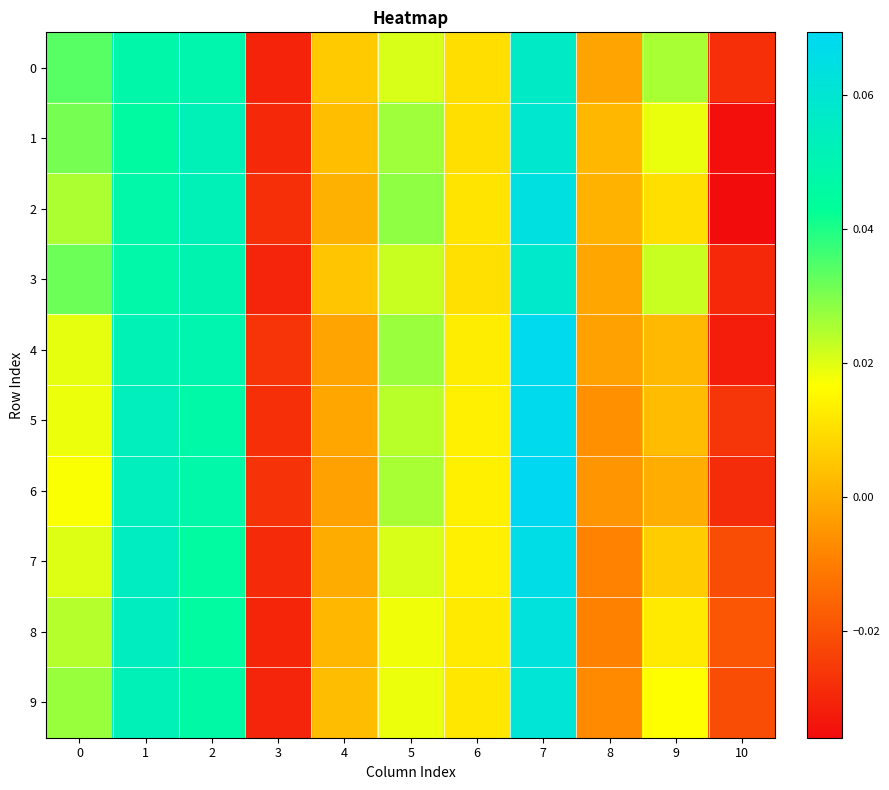

Rank the series by their maximum value, from lowest to highest.

0, 3, 1, 9, 8, 2, 7, 5, 4, 6